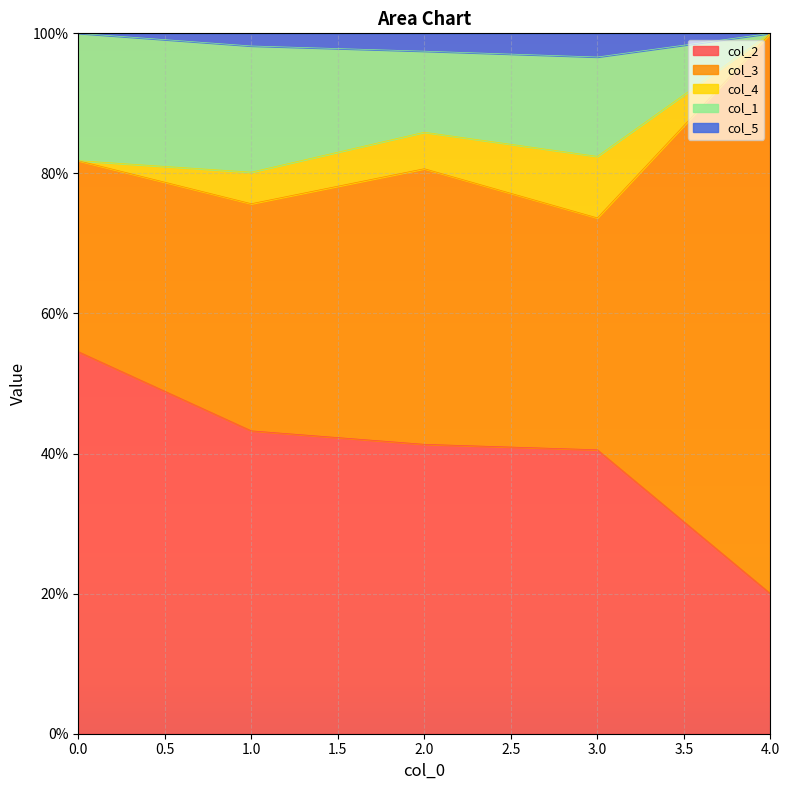

Does the chart display data point markers on the line(s)?

No